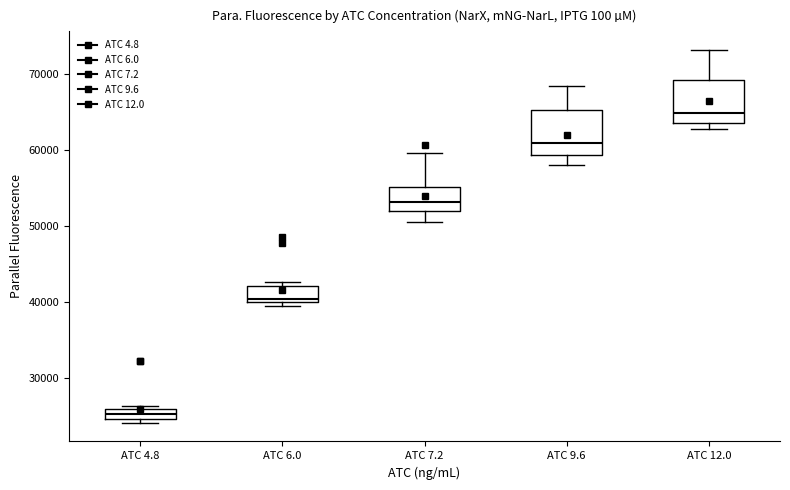

Which box's median line is the highest?

ATC 12.0